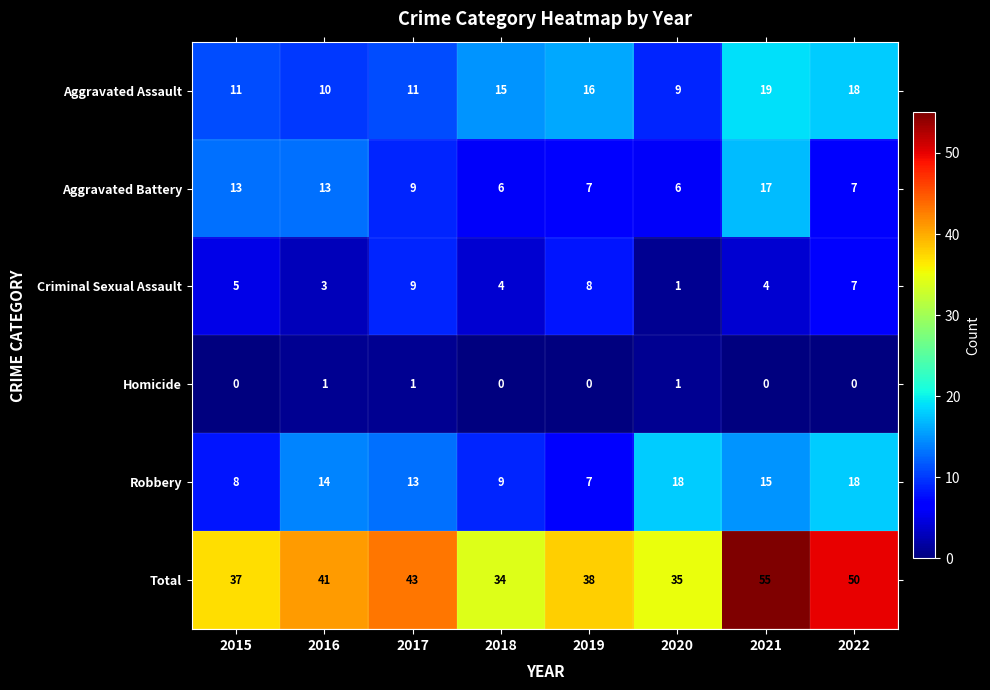

How many series are shown in this chart?

6